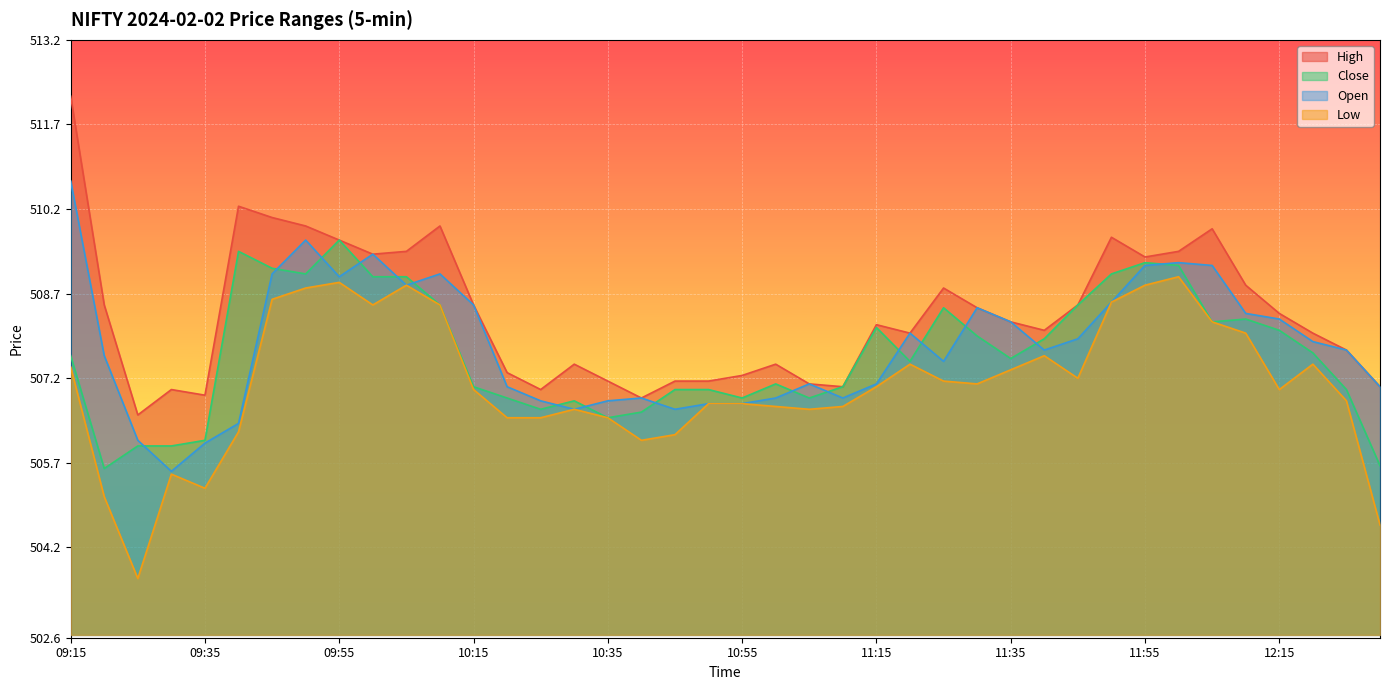

Does the chart display data point markers on the line(s)?

No